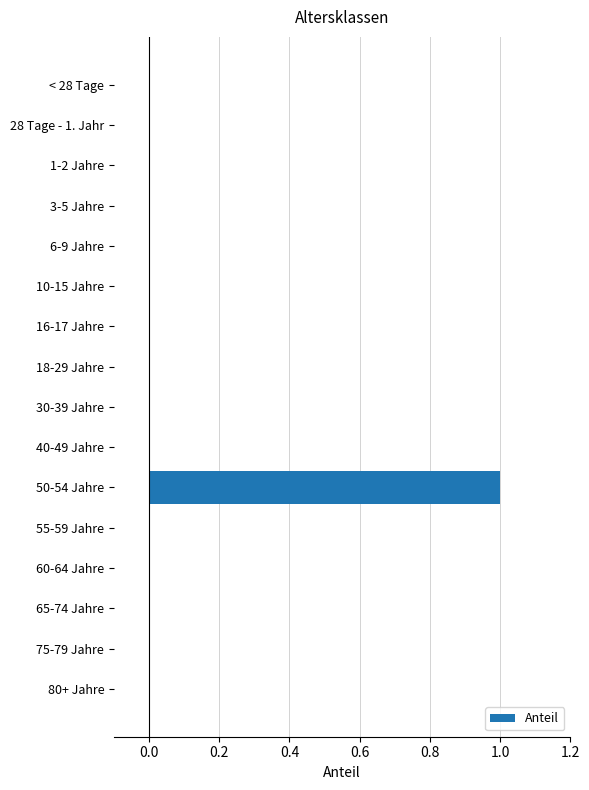

Which category has the highest value across all series?

50-54 Jahre